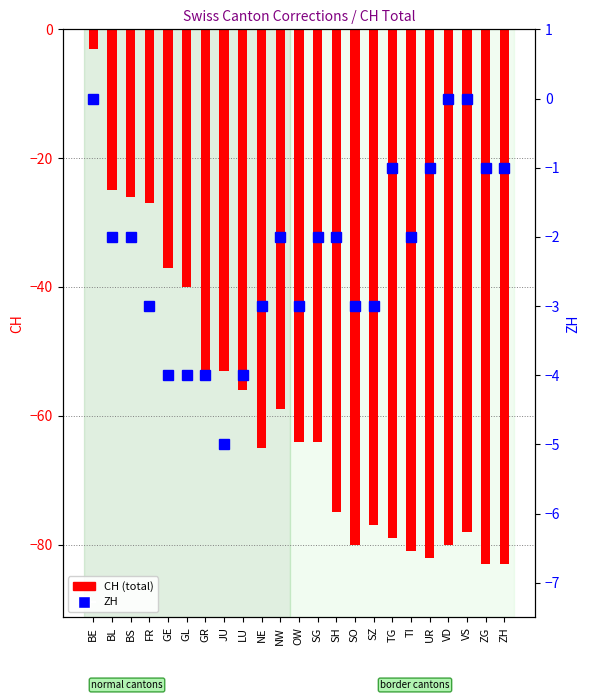

How many data points does each series have?

23